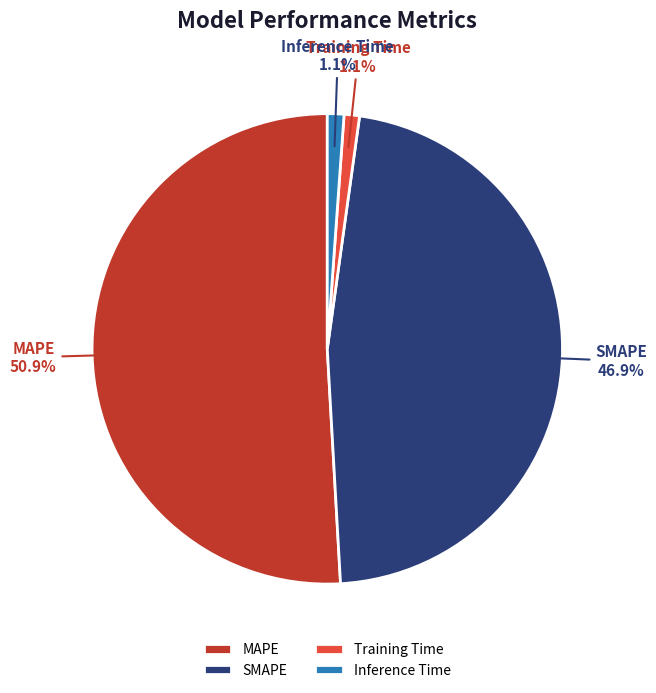

How many slices are in this pie chart?

4